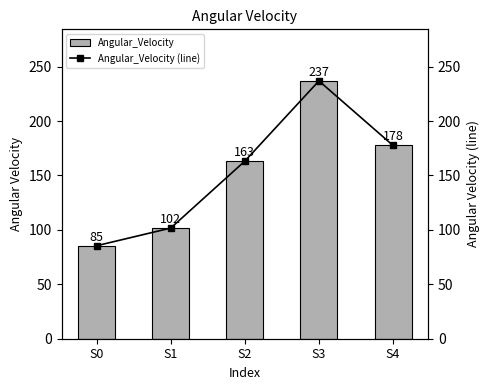

The Angular_Velocity (line) series shows 101.7 at S1. True or false?

True